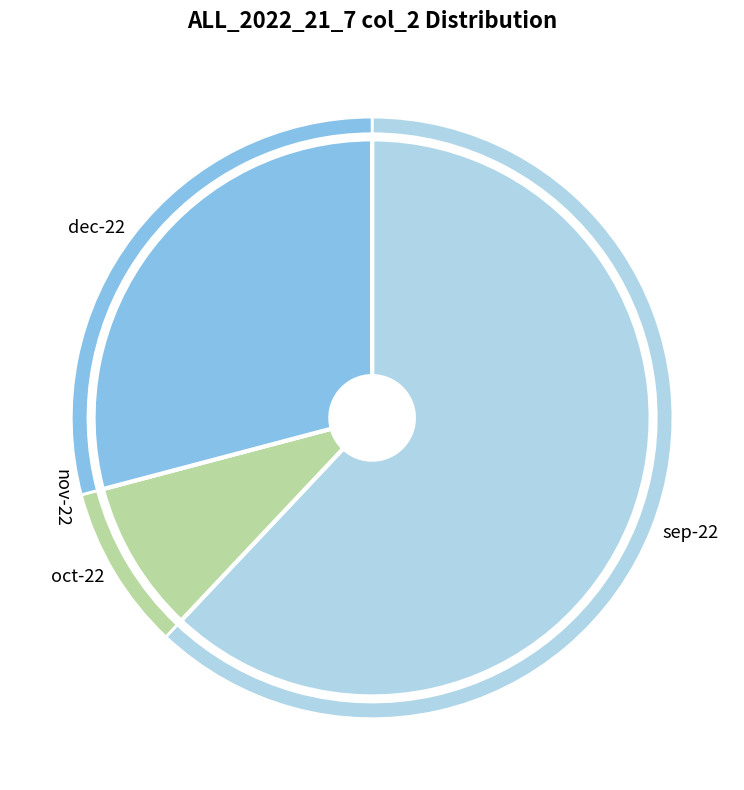

What percentage is NOT represented by oct-22?

91.1%